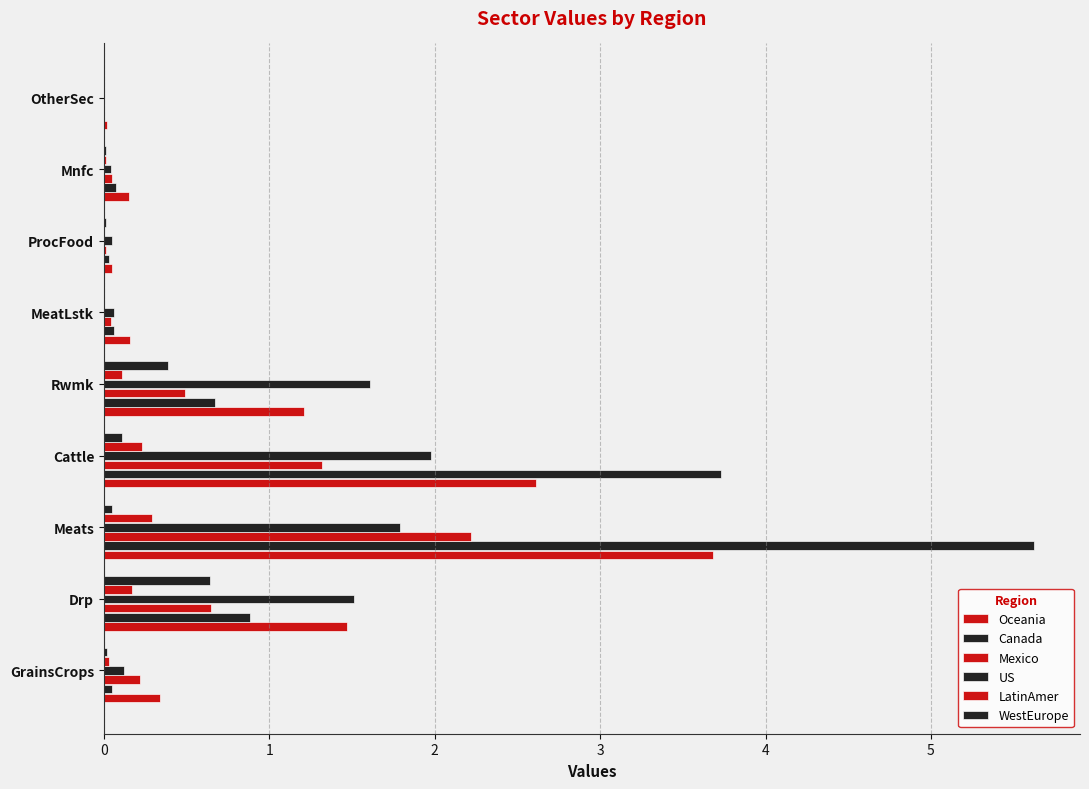

How many distinct data groups are displayed?

6